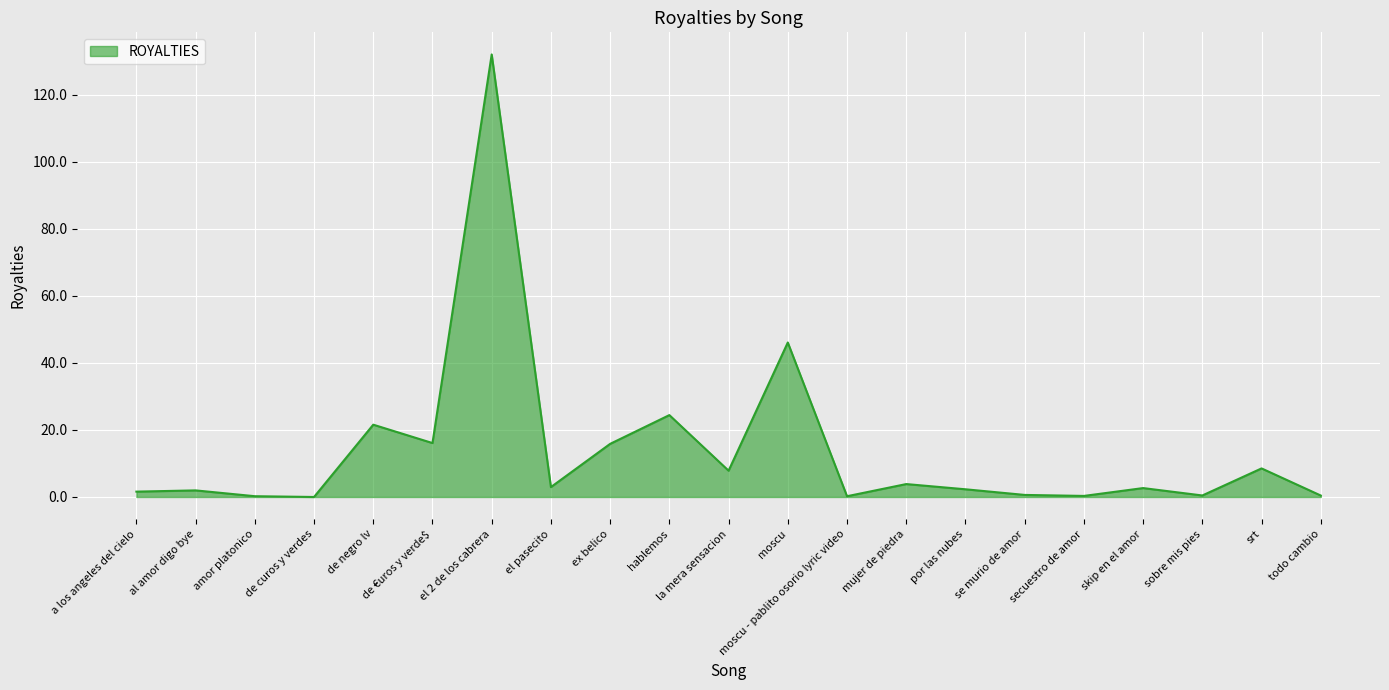

The value at ex belico is 21.2. True or false?

False